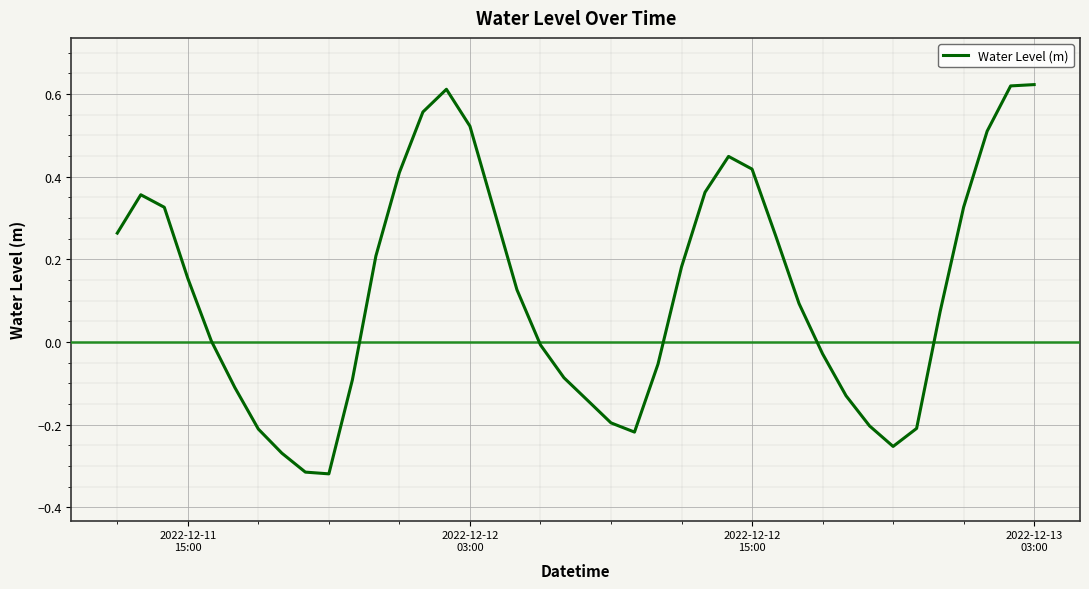

What is the difference between the maximum and minimum values?

0.9